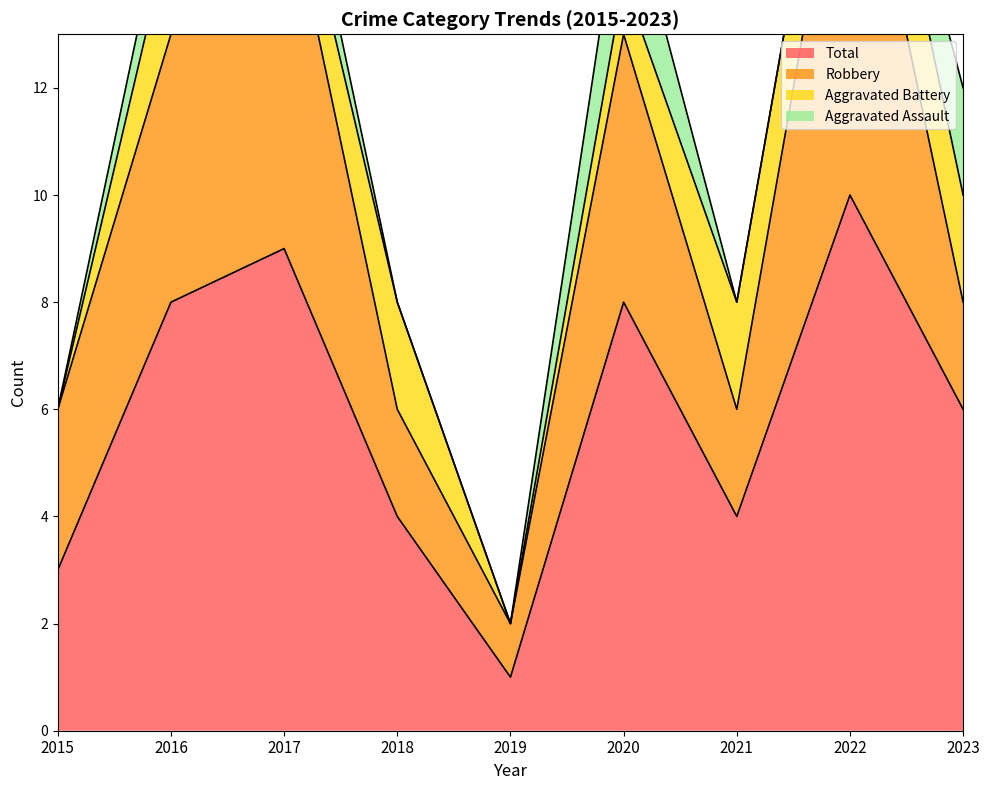

Which series has the largest total across all categories?

Total